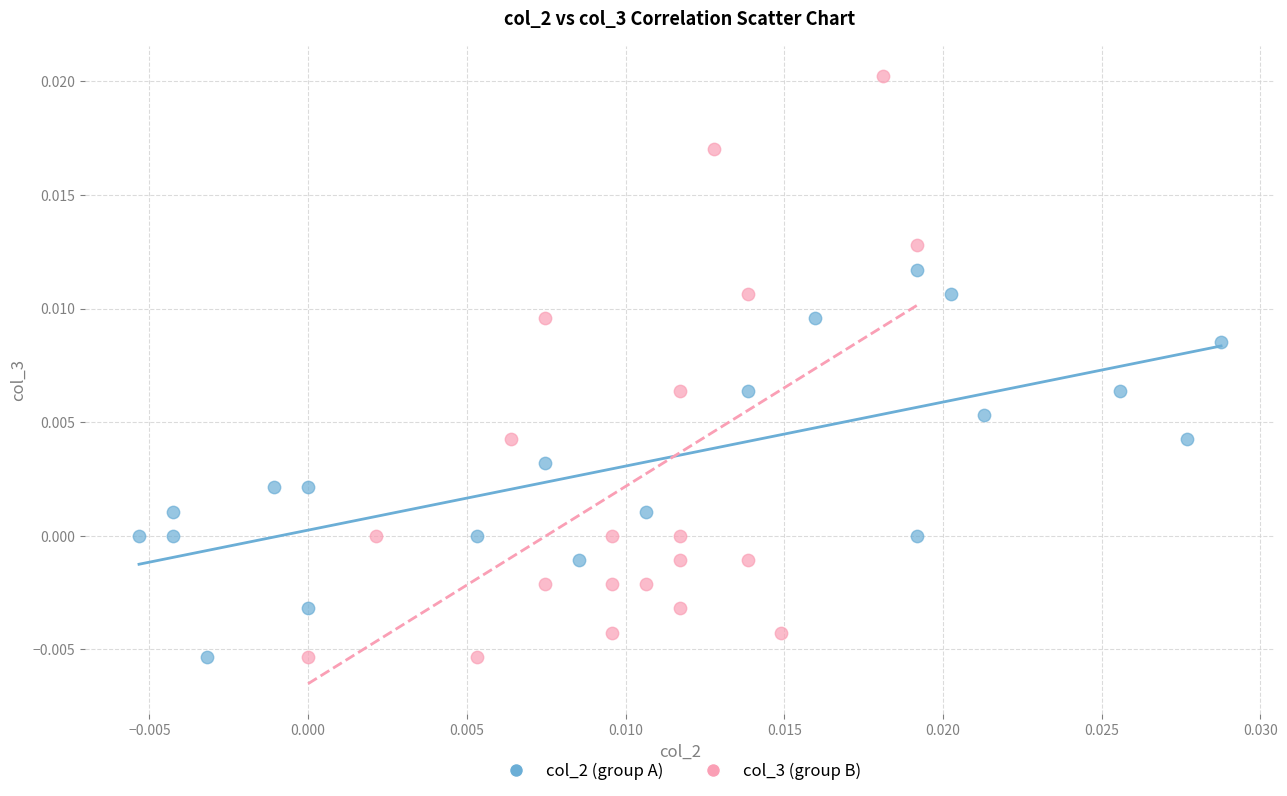

Which series has the largest Y range (max minus min)?

col_3 (group B)